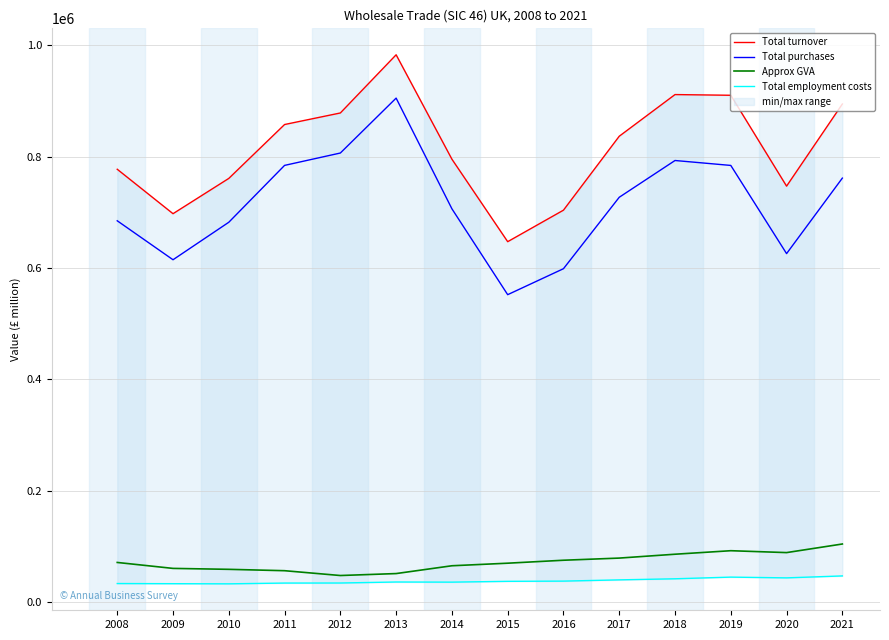

Rank the series by their maximum value, from lowest to highest.

Total employment costs, Approx GVA, Total purchases, Total turnover